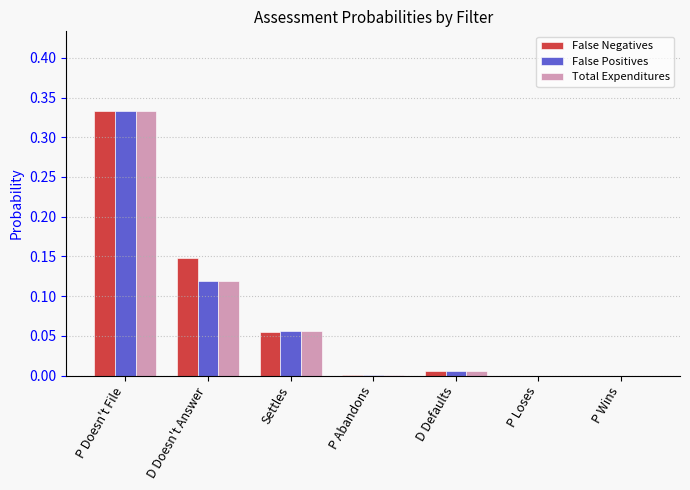

What is the sum of all Total Expenditures values?

0.5